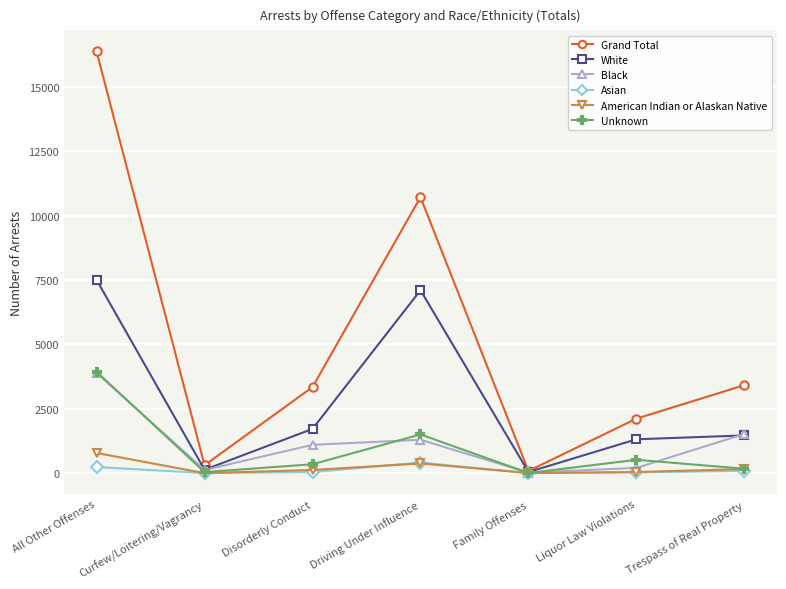

The Black series shows 124 at Curfew/Loitering/Vagrancy. True or false?

True